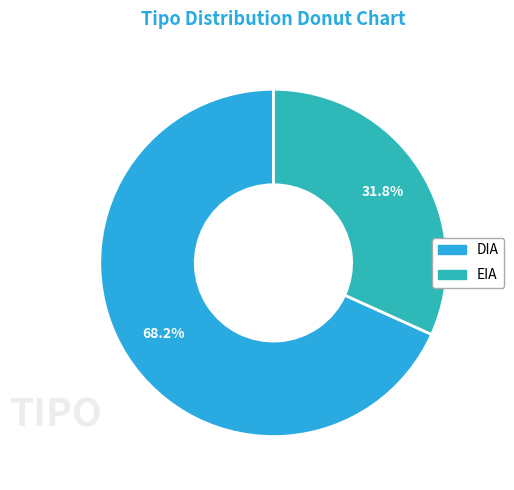

Rank the categories by value from lowest to highest.

EIA, DIA